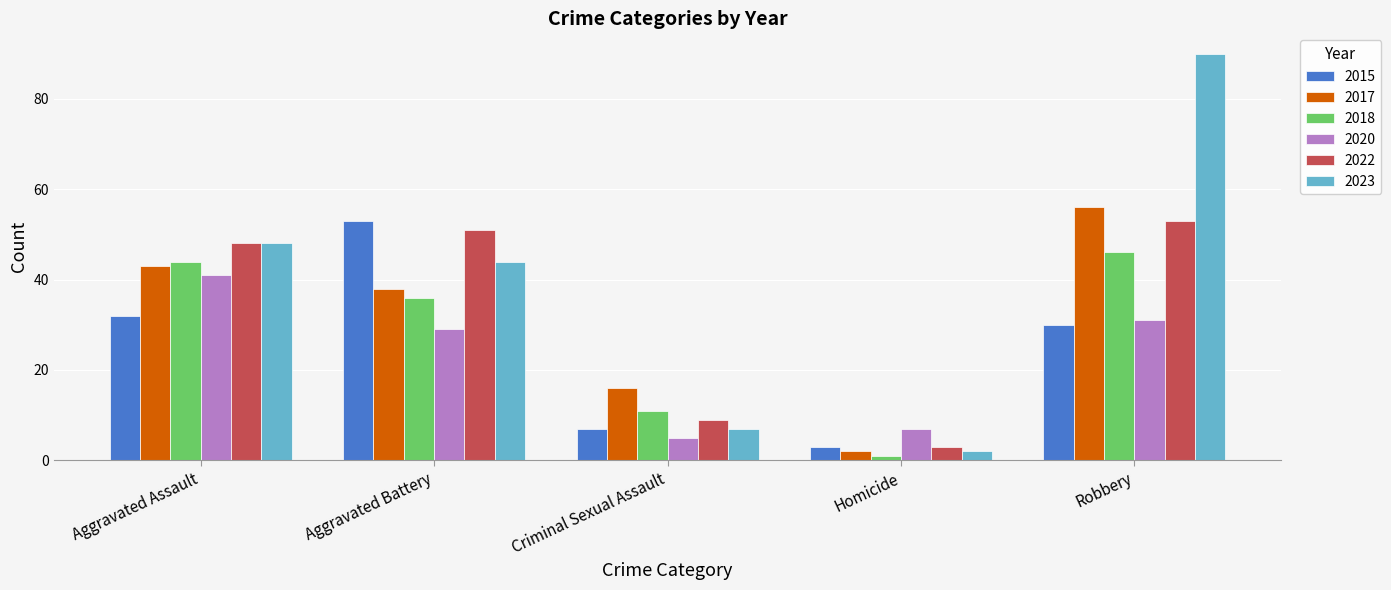

What are all the series names shown in the legend?

2015, 2017, 2018, 2020, 2022, 2023